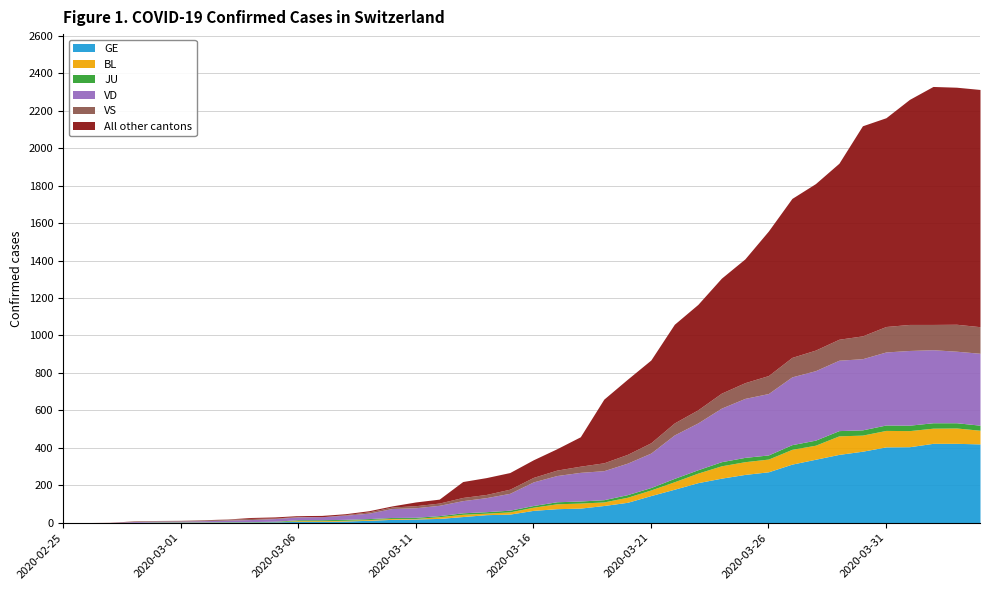

At how many categories does at least one series exceed 34?

30